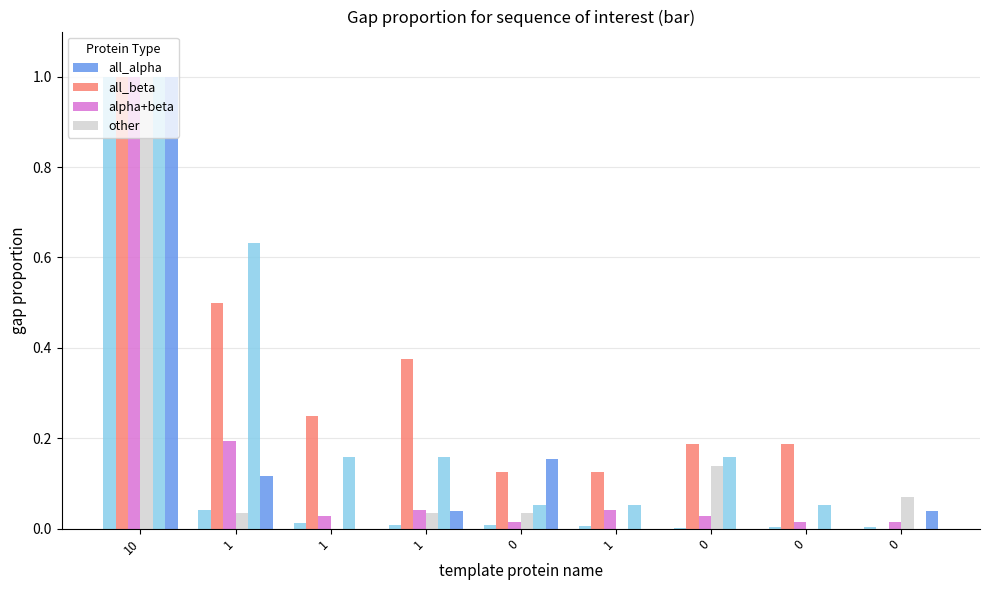

Which category has the highest value in the alpha+beta series?

10